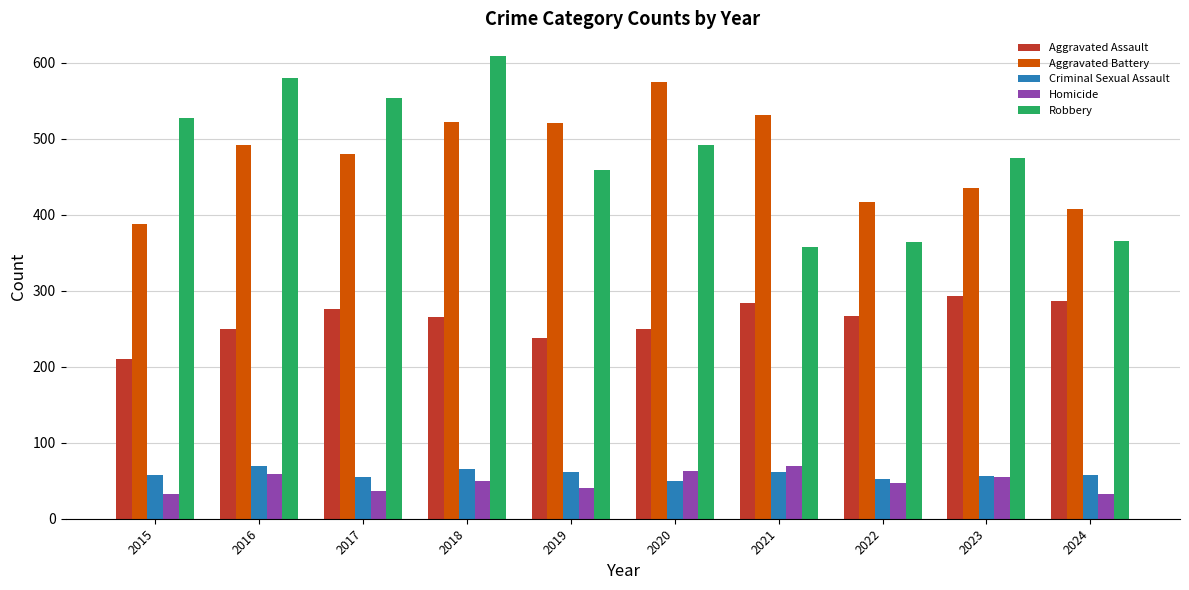

What is the highest value of the Robbery series?

608